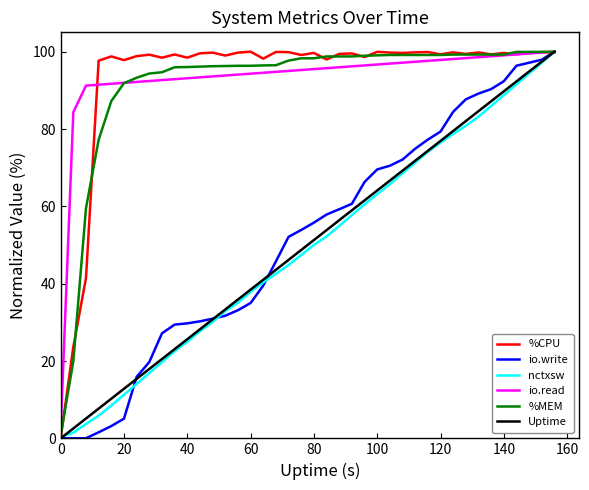

What is the maximum value for Uptime?

100.0